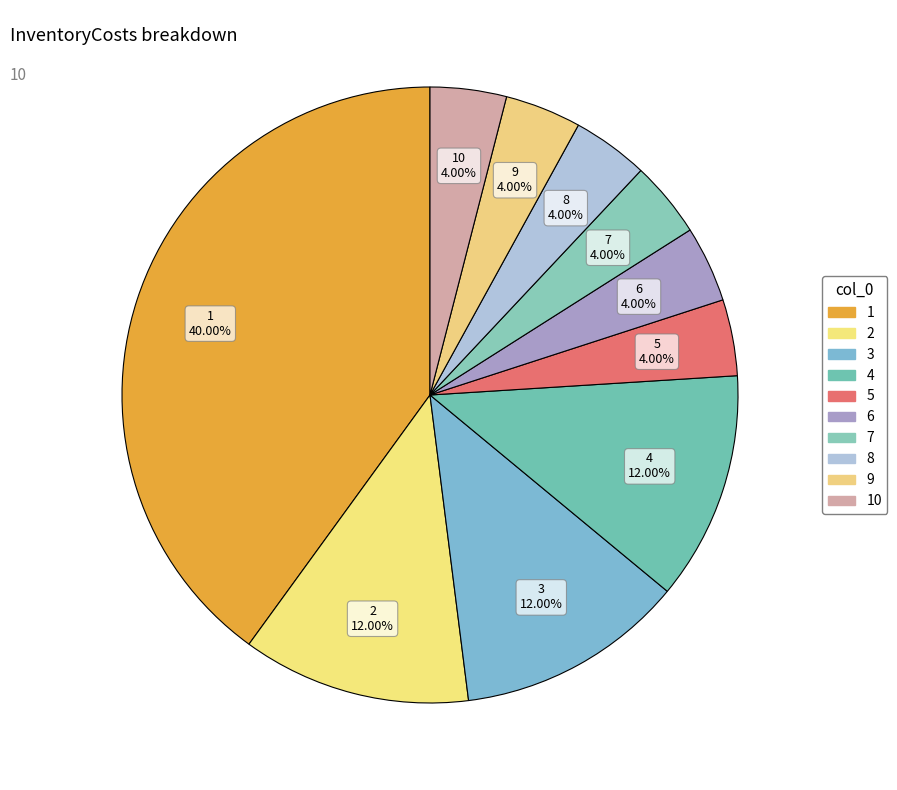

Which category has the biggest portion of the pie?

1